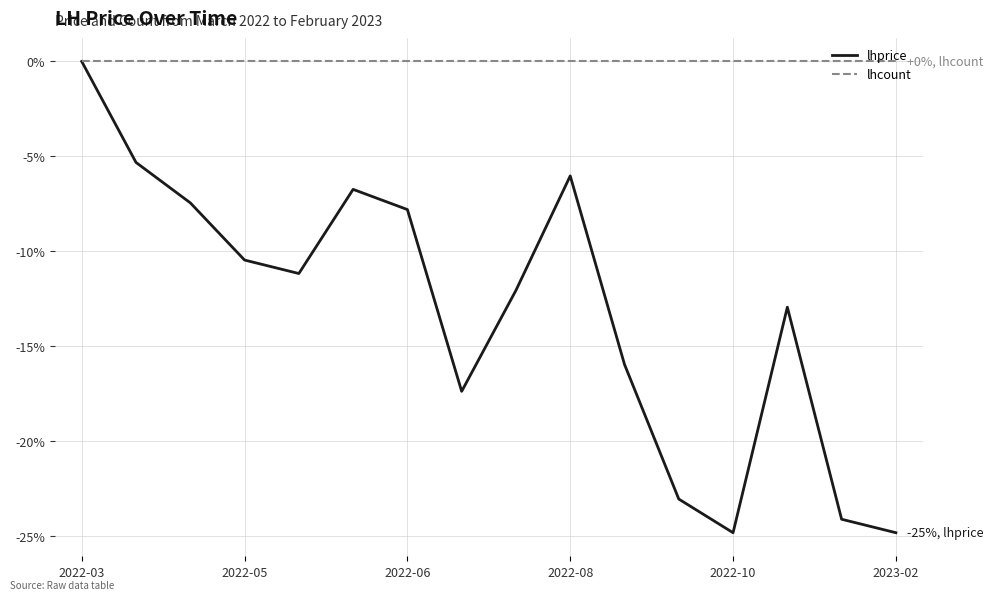

What is the difference between the maximum and second lowest values in the lhprice series?

24.8